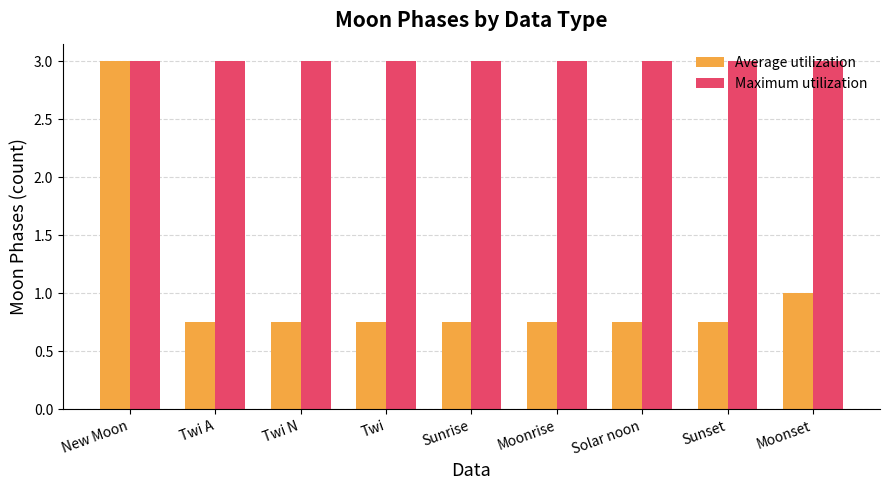

What is the lowest value of the Maximum utilization series?

3.0